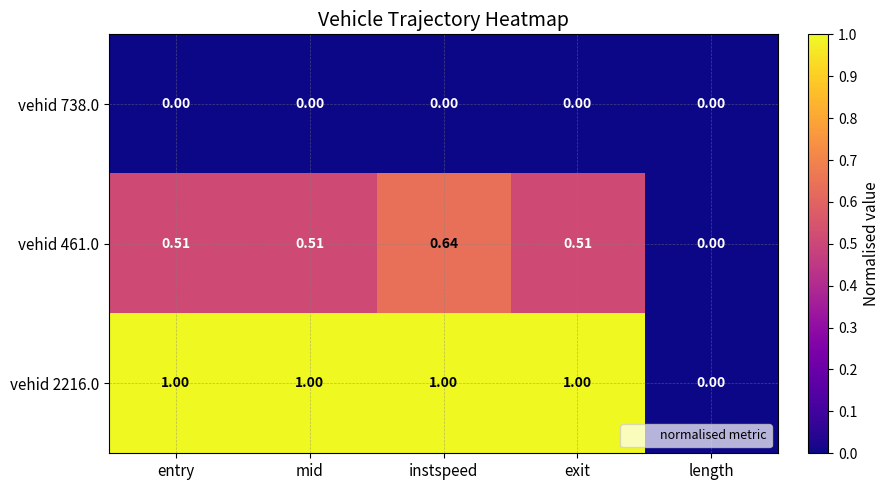

What is the spread (max minus min) of values at exit?

1.0